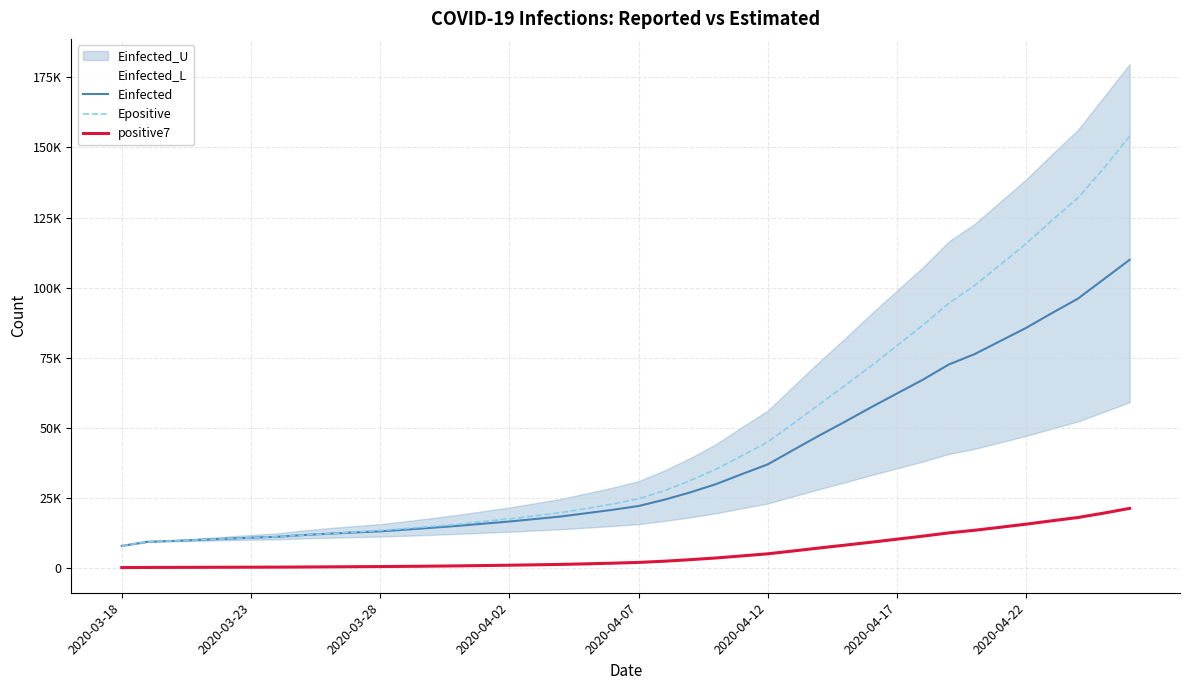

What is the sum of all Einfected_L values?

924520.4